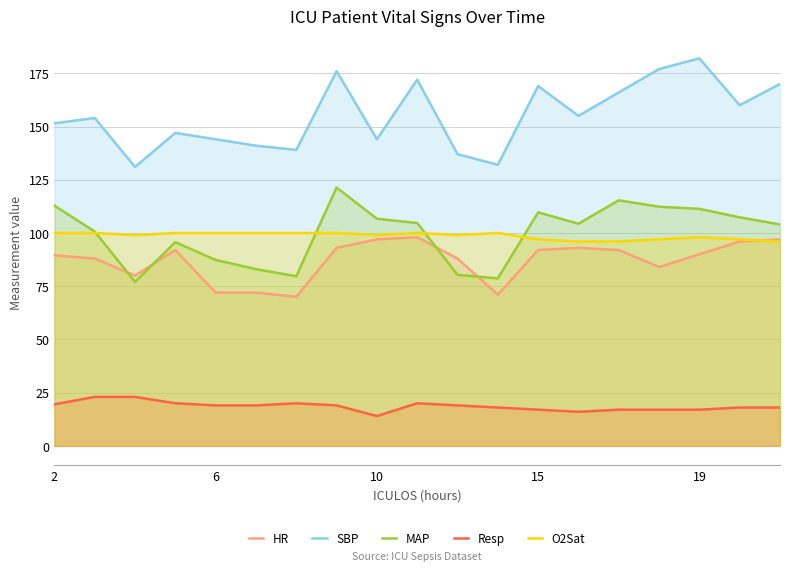

List the series in order of their peak value, highest first.

SBP, MAP, O2Sat, HR, Resp